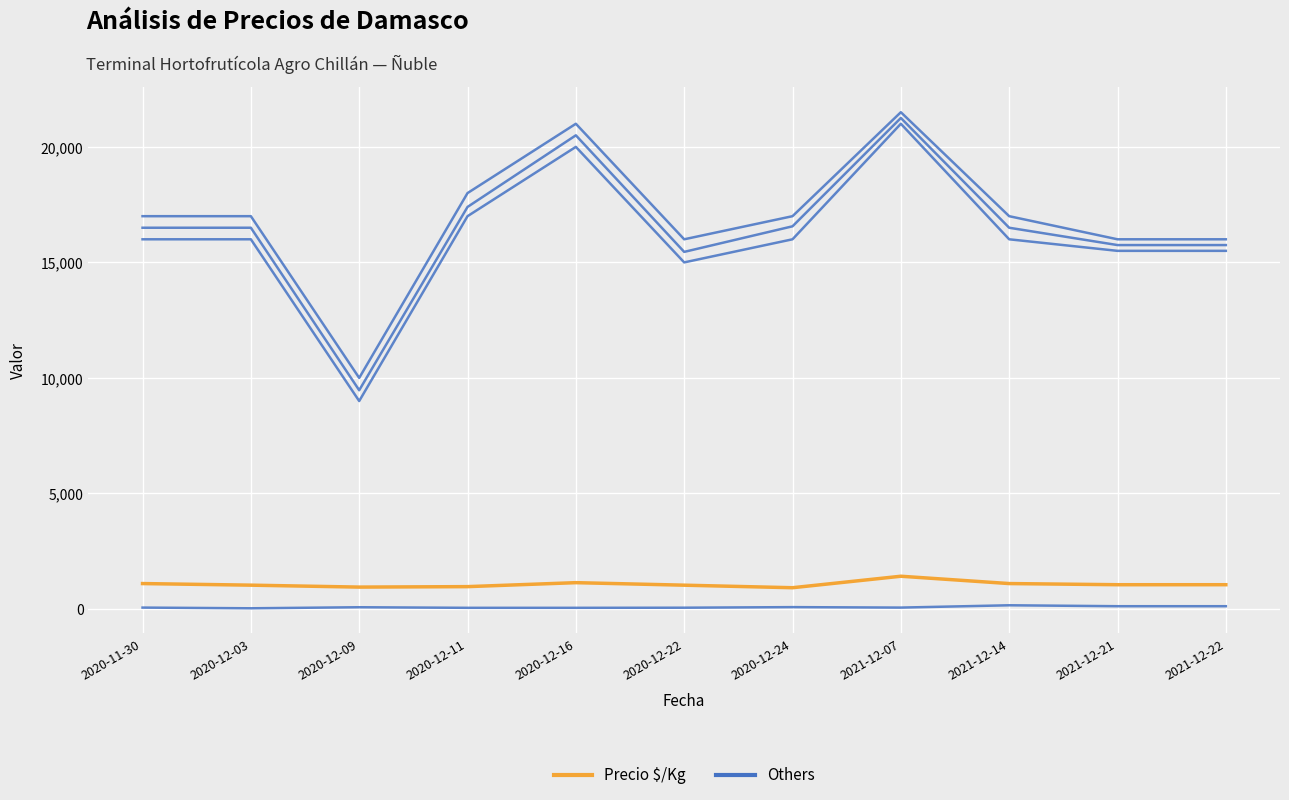

True or false: Others has a value of 36832 at 2021-12-07.

False